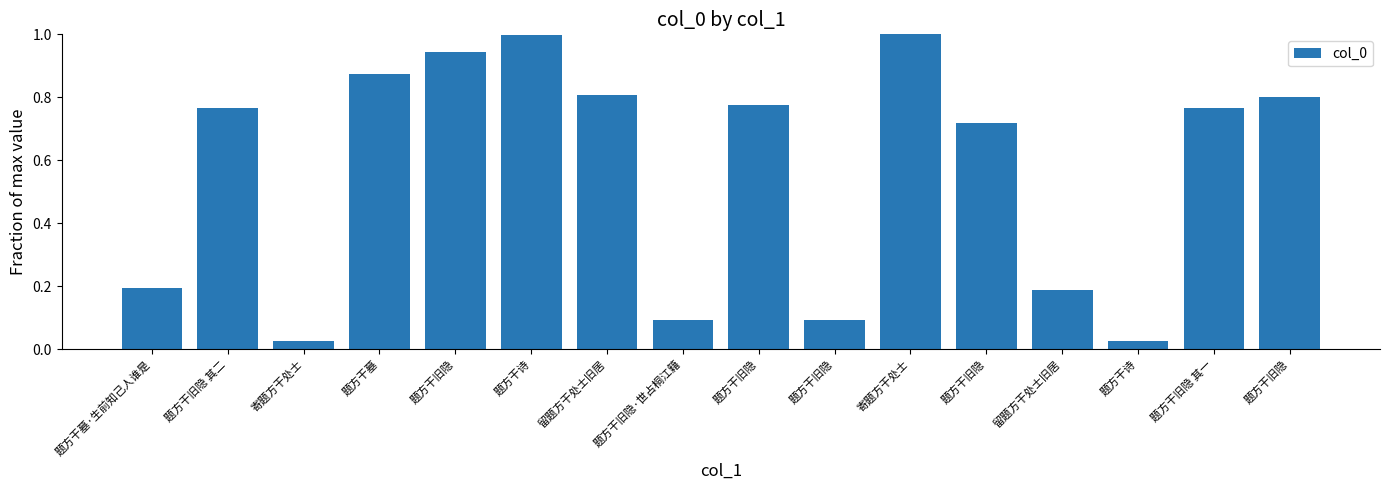

What is the maximum value shown in the chart?

1.0